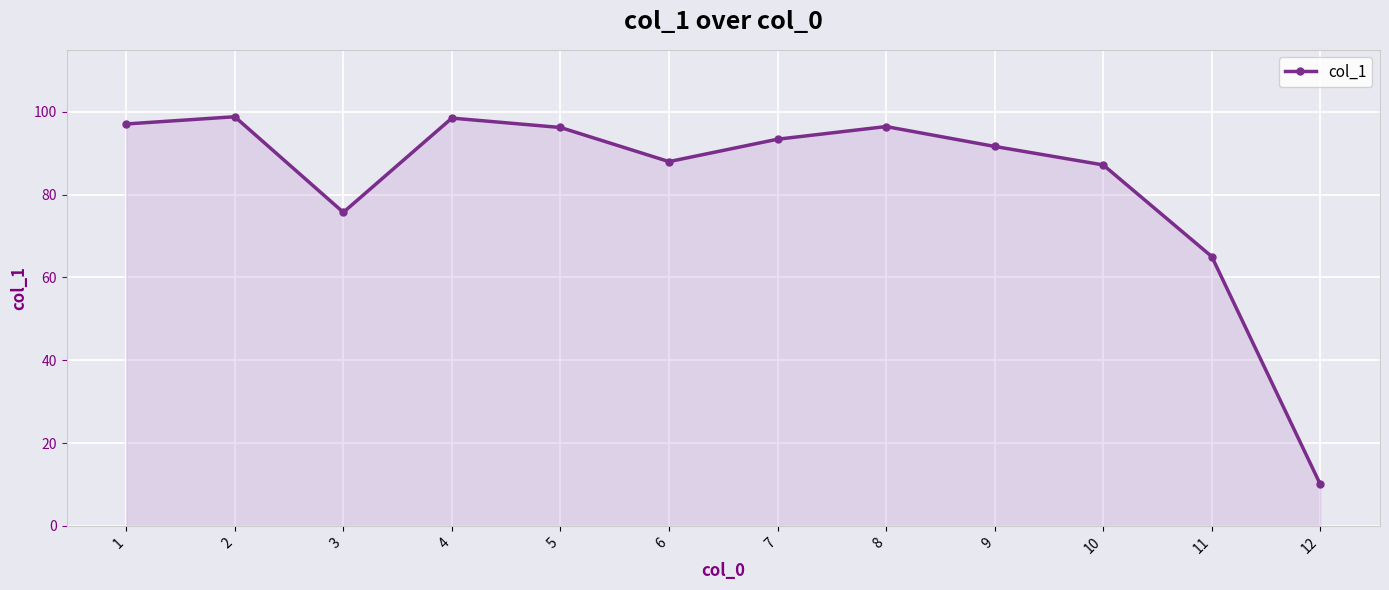

Count the number of data series in this chart.

1